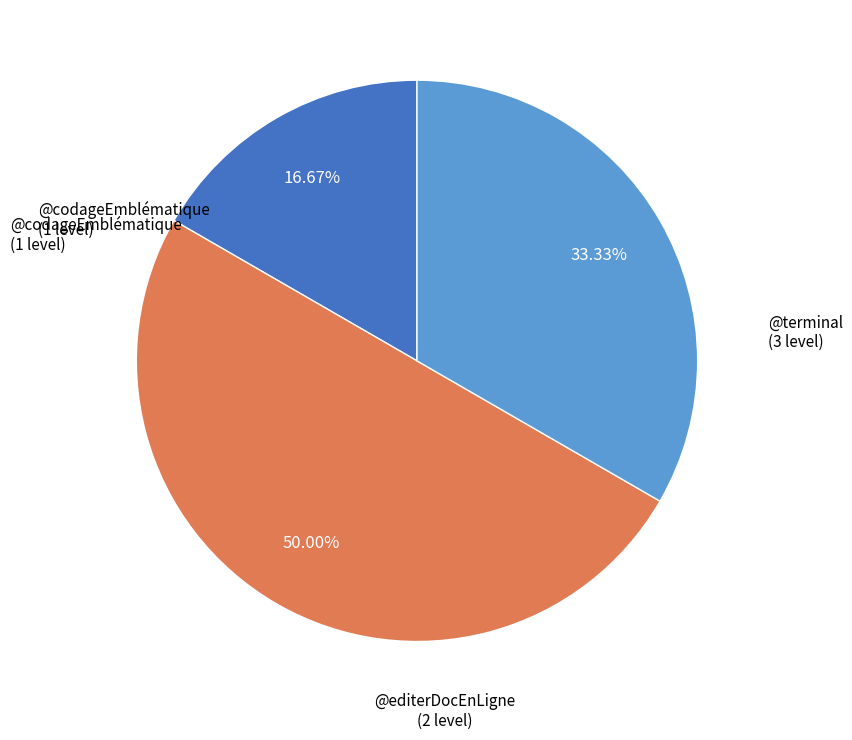

Count the number of slices in the pie.

3